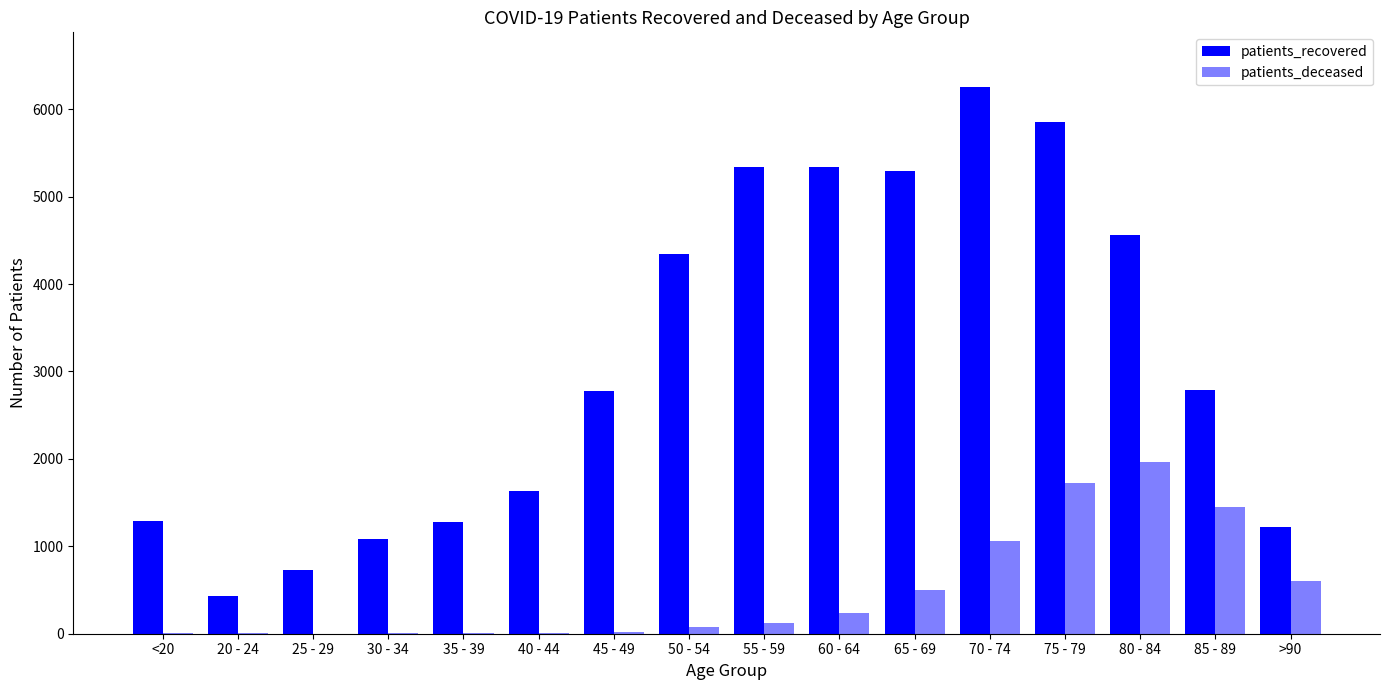

Count the number of data series in this chart.

2